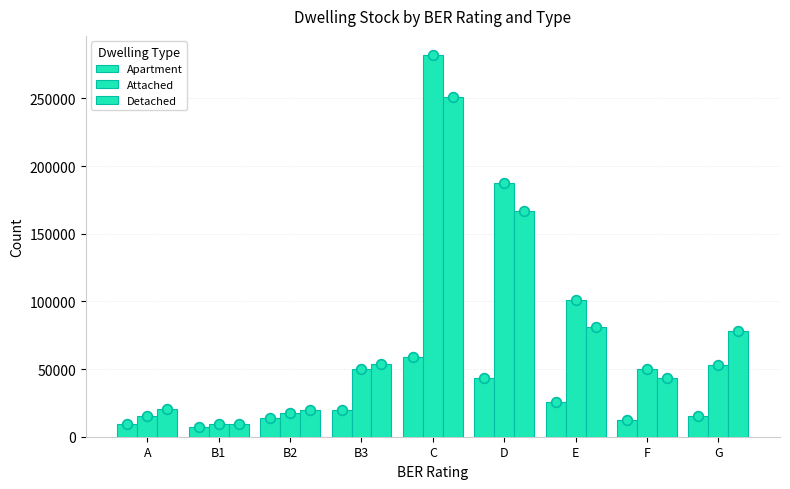

Rank the series by their maximum value, from highest to lowest.

Attached, Detached, Apartment